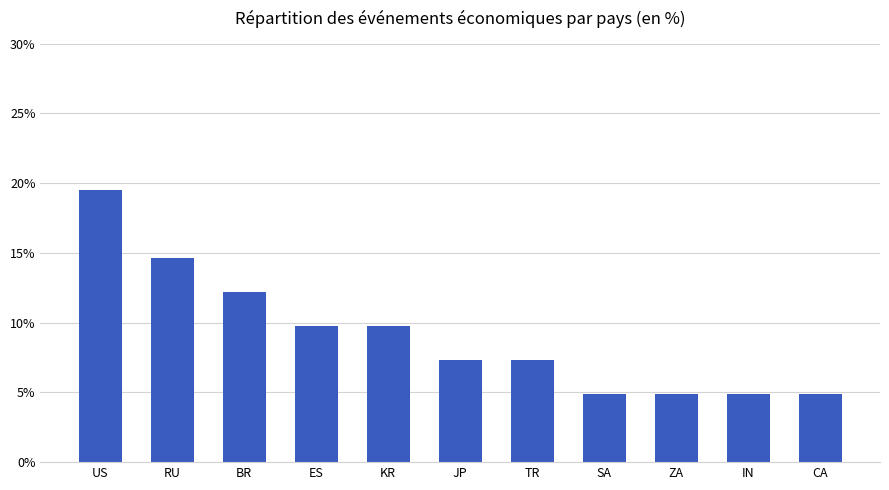

What is the average value?

9.1